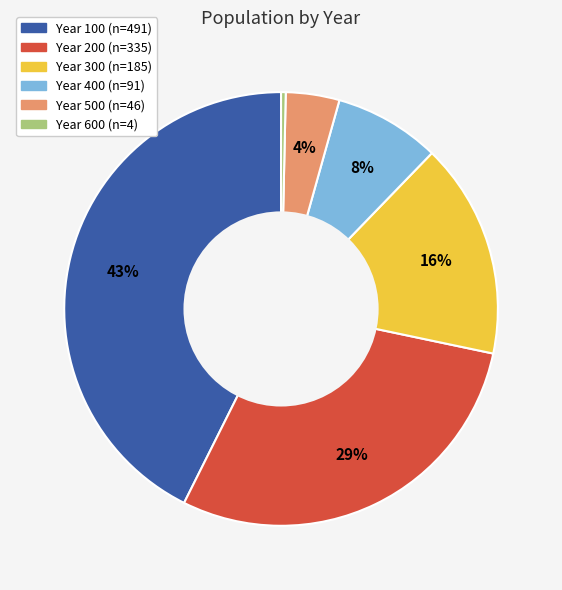

Is there any slice that represents more than half of the pie?

No